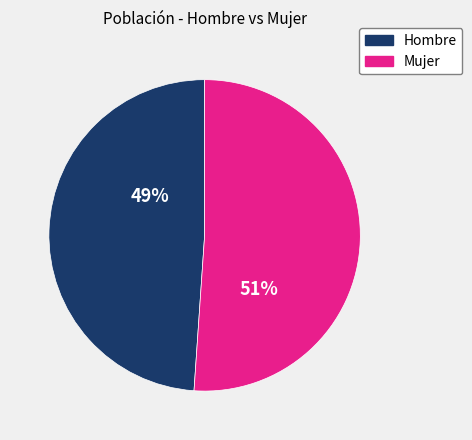

Is there a majority slice in this chart?

Yes